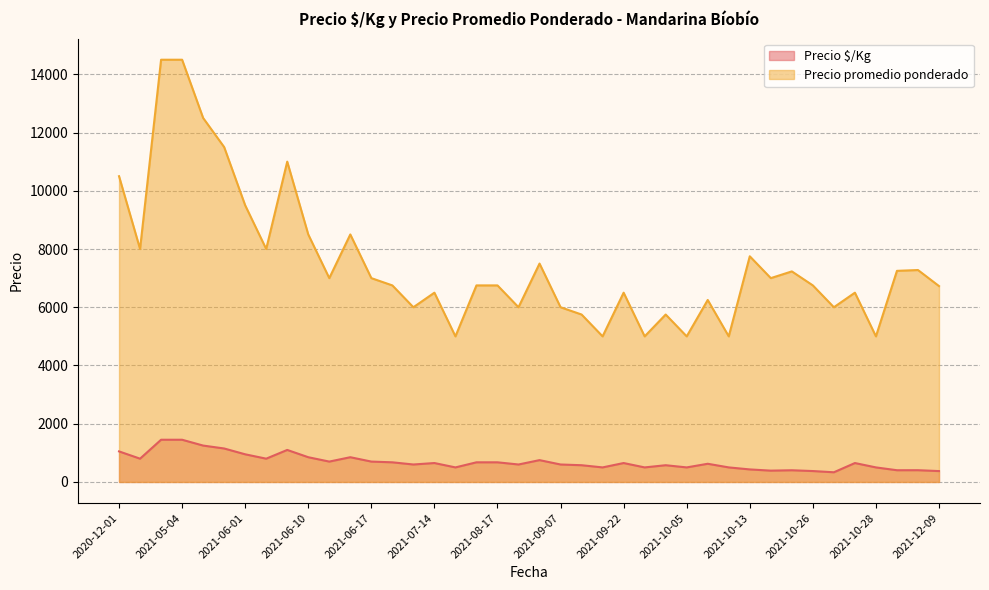

The value of Precio $/Kg at 2021-05-20 is 364. True or false?

False